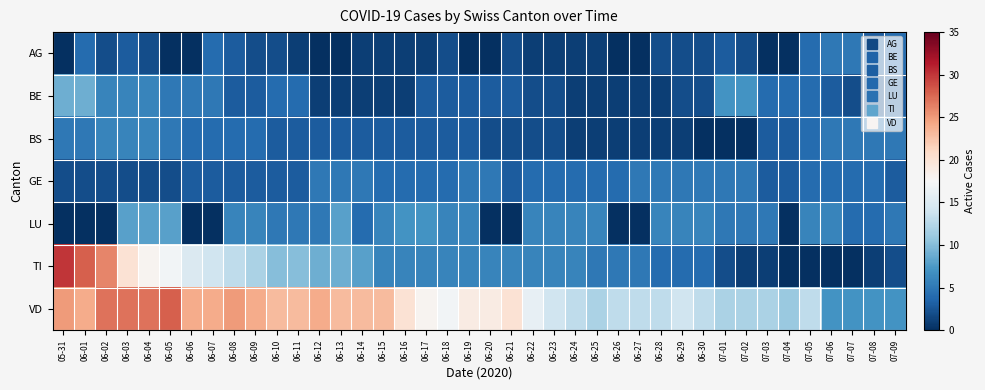

Reading right to left, list all the values displayed in this chart.

AG: 07-09=4	07-08=3	07-07=5	07-06=5	07-05=4	07-04=0	07-03=0	07-02=2	07-01=3	06-30=2	06-29=2	06-28=2	06-27=0	06-26=0	06-25=1	06-24=1	06-23=1	06-22=1	06-21=2	06-20=0	06-19=0	06-18=2	06-17=1	06-16=1	06-15=1	06-14=1	06-13=0	06-12=0	06-11=1	06-10=2	06-09=2	06-08=3	06-07=4	06-06=0	06-05=0	06-04=2	06-03=3	06-02=2	06-01=4	05-31=0
BE: 07-09=3	07-08=2	07-07=2	07-06=3	07-05=4	07-04=4	07-03=4	07-02=7	07-01=7	06-30=2	06-29=2	06-28=1	06-27=1	06-26=1	06-25=1	06-24=1	06-23=2	06-22=2	06-21=3	06-20=3	06-19=3	06-18=3	06-17=3	06-16=1	06-15=1	06-14=1	06-13=1	06-12=1	06-11=4	06-10=4	06-09=3	06-08=3	06-07=5	06-06=5	06-05=5	06-04=6	06-03=6	06-02=6	06-01=9	05-31=9
BS: 07-09=5	07-08=5	07-07=5	07-06=5	07-05=4	07-04=3	07-03=3	07-02=0	07-01=0	06-30=0	06-29=1	06-28=1	06-27=1	06-26=1	06-25=1	06-24=1	06-23=2	06-22=2	06-21=2	06-20=2	06-19=3	06-18=3	06-17=3	06-16=3	06-15=3	06-14=3	06-13=3	06-12=3	06-11=3	06-10=3	06-09=4	06-08=4	06-07=4	06-06=4	06-05=5	06-04=6	06-03=6	06-02=6	06-01=5	05-31=5
GE: 07-09=3	07-08=4	07-07=4	07-06=4	07-05=4	07-04=3	07-03=3	07-02=5	07-01=5	06-30=5	06-29=5	06-28=5	06-27=5	06-26=4	06-25=4	06-24=4	06-23=4	06-22=4	06-21=3	06-20=5	06-19=5	06-18=4	06-17=4	06-16=4	06-15=4	06-14=5	06-13=5	06-12=5	06-11=3	06-10=3	06-09=3	06-08=3	06-07=3	06-06=3	06-05=2	06-04=2	06-03=2	06-02=2	06-01=2	05-31=2
LU: 07-09=5	07-08=4	07-07=4	07-06=6	07-05=6	07-04=0	07-03=5	07-02=5	07-01=5	06-30=6	06-29=6	06-28=6	06-27=0	06-26=0	06-25=6	06-24=6	06-23=6	06-22=6	06-21=0	06-20=0	06-19=6	06-18=6	06-17=7	06-16=7	06-15=6	06-14=4	06-13=8	06-12=5	06-11=5	06-10=5	06-09=6	06-08=6	06-07=0	06-06=0	06-05=8	06-04=8	06-03=8	06-02=0	06-01=0	05-31=0
TI: 07-09=2	07-08=1	07-07=0	07-06=0	07-05=0	07-04=0	07-03=1	07-02=1	07-01=2	06-30=4	06-29=4	06-28=4	06-27=5	06-26=5	06-25=5	06-24=6	06-23=6	06-22=6	06-21=6	06-20=6	06-19=6	06-18=6	06-17=6	06-16=6	06-15=6	06-14=8	06-13=9	06-12=9	06-11=10	06-10=10	06-09=12	06-08=13	06-07=14	06-06=15	06-05=17	06-04=18	06-03=20	06-02=26	06-01=28	05-31=30
VD: 07-09=7	07-08=7	07-07=7	07-06=7	07-05=13	07-04=11	07-03=12	07-02=12	07-01=12	06-30=13	06-29=14	06-28=13	06-27=13	06-26=13	06-25=12	06-24=13	06-23=14	06-22=16	06-21=20	06-20=19	06-19=19	06-18=17	06-17=18	06-16=20	06-15=23	06-14=23	06-13=23	06-12=24	06-11=23	06-10=23	06-09=24	06-08=25	06-07=24	06-06=24	06-05=28	06-04=27	06-03=27	06-02=27	06-01=24	05-31=25